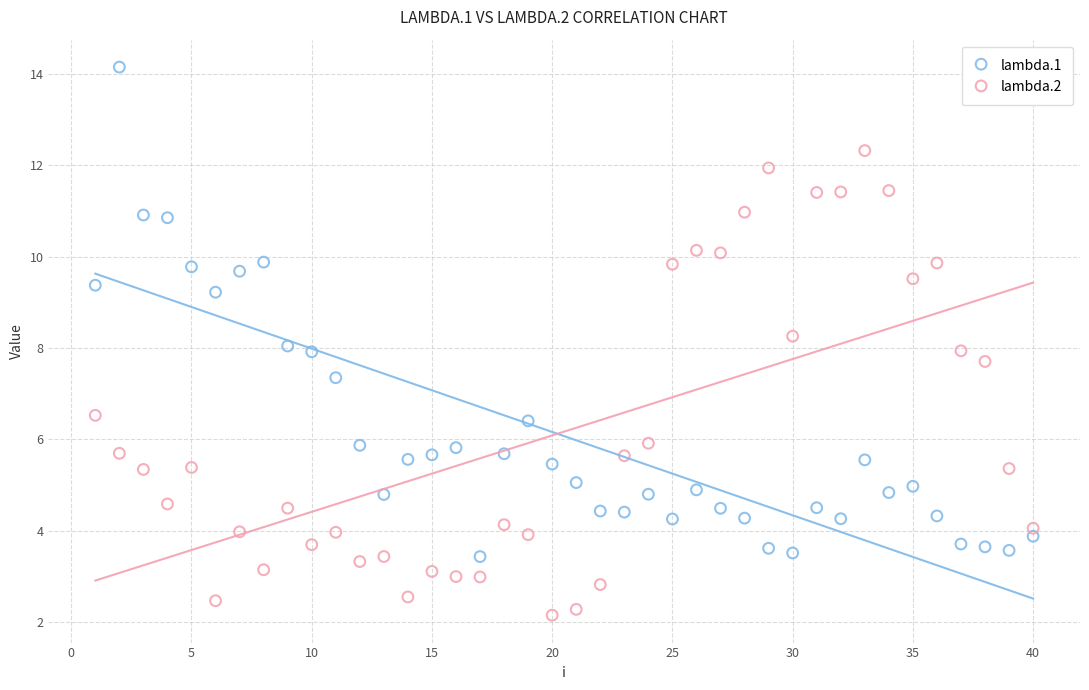

Which series has the largest Y range (max minus min)?

lambda.1